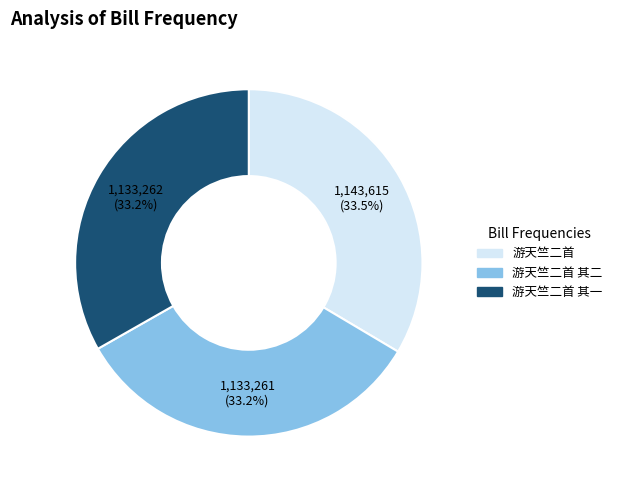

Is the sum of 游天竺二首 and 游天竺二首 其一 greater than half?

Yes